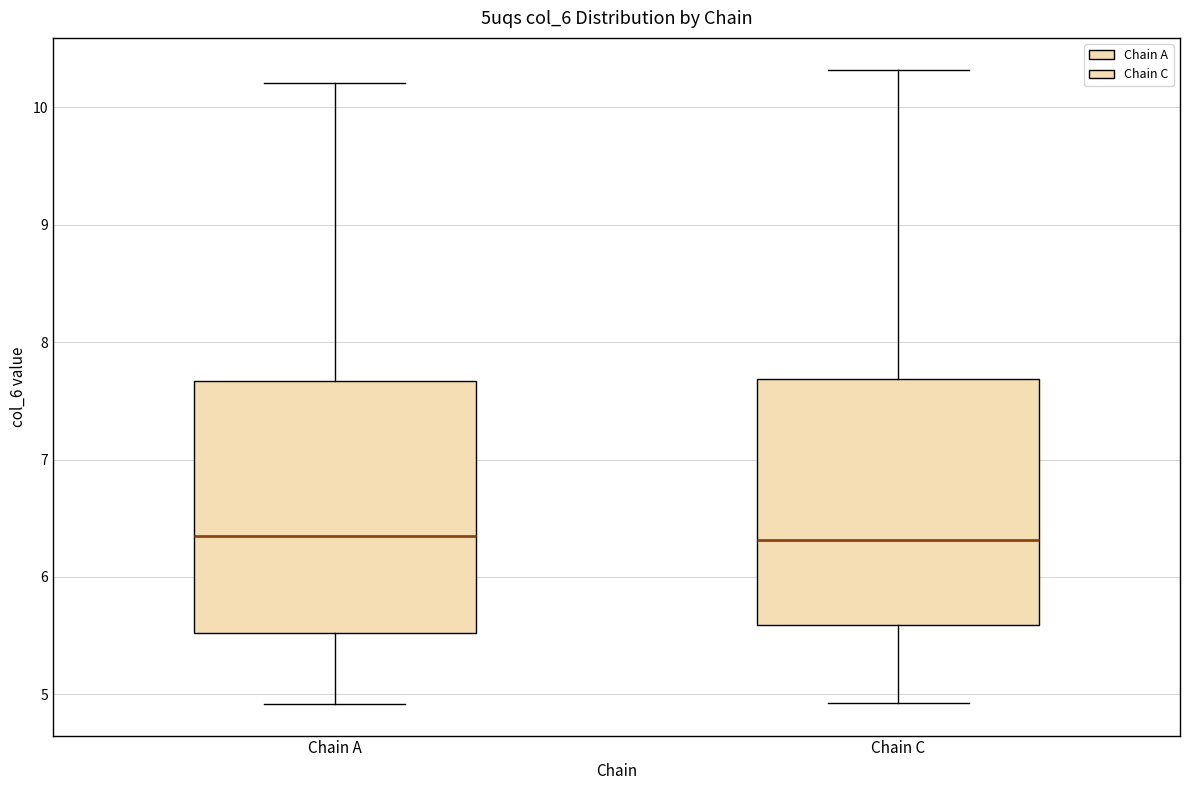

Reading left to right, transcribe this box plot: for each box, give where its median line is, the range the box spans, and where its two whiskers end, as read against the y-axis. The values are not printed on the chart, so give them approximately, as read against the axis.

Chain A: median 6.4, box 5.5 to 7.7, whiskers 4.9 to 10.2
Chain C: median 6.3, box 5.6 to 7.7, whiskers 4.9 to 10.3